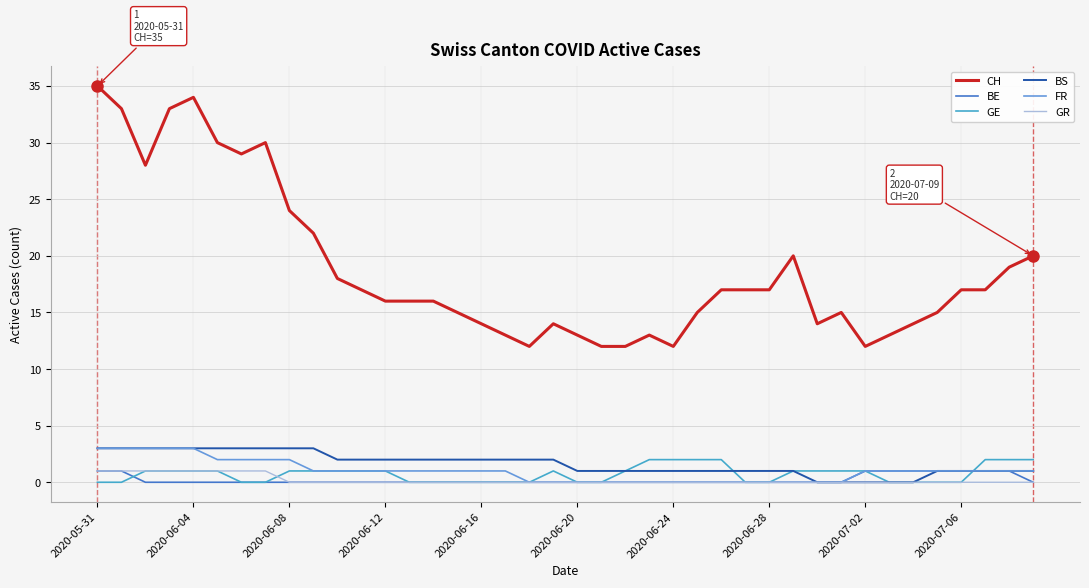

What is the maximum value shown in the chart?

35